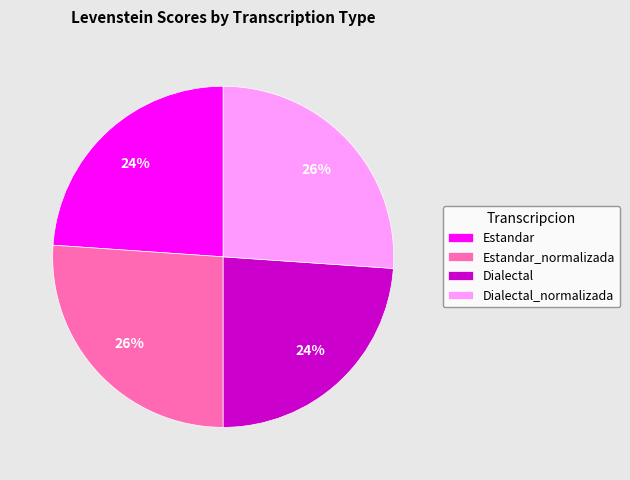

To the nearest percent, what percentage of the pie is Estandar?

24%